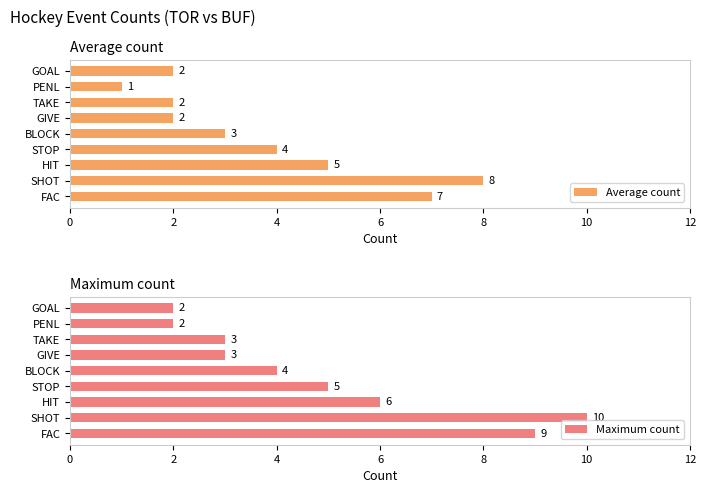

Which series has the largest total across all categories?

Maximum count